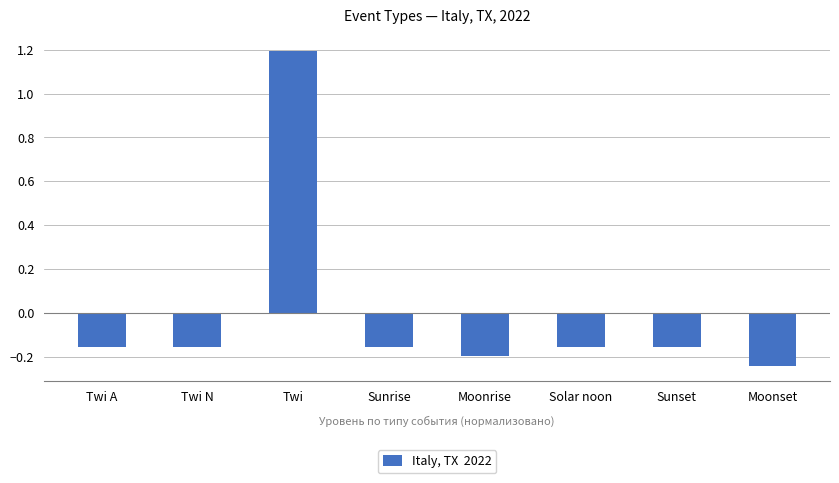

What is the difference between the maximum and minimum values?

1.4